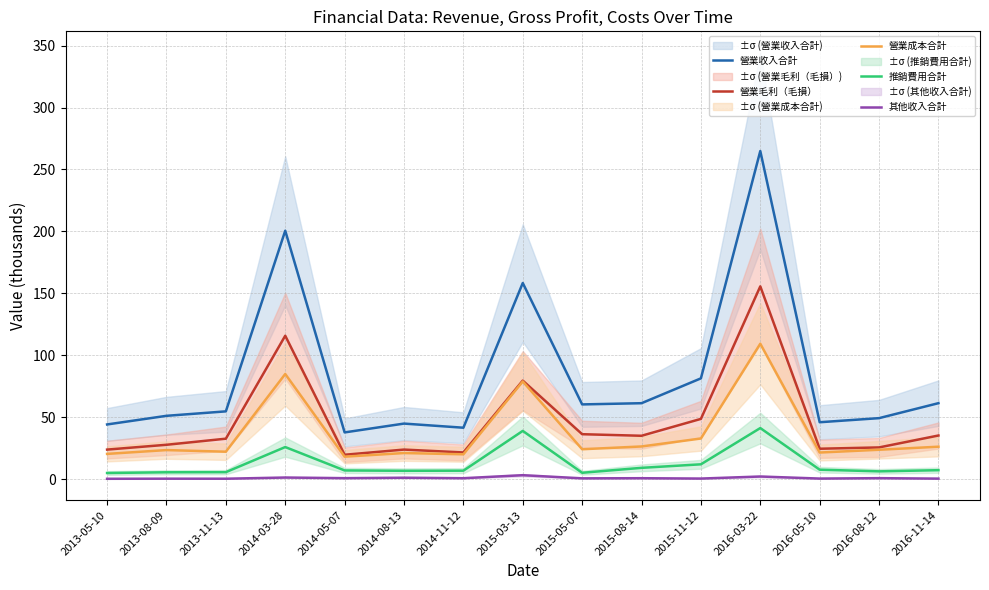

At how many categories does at least one series exceed 250?

1